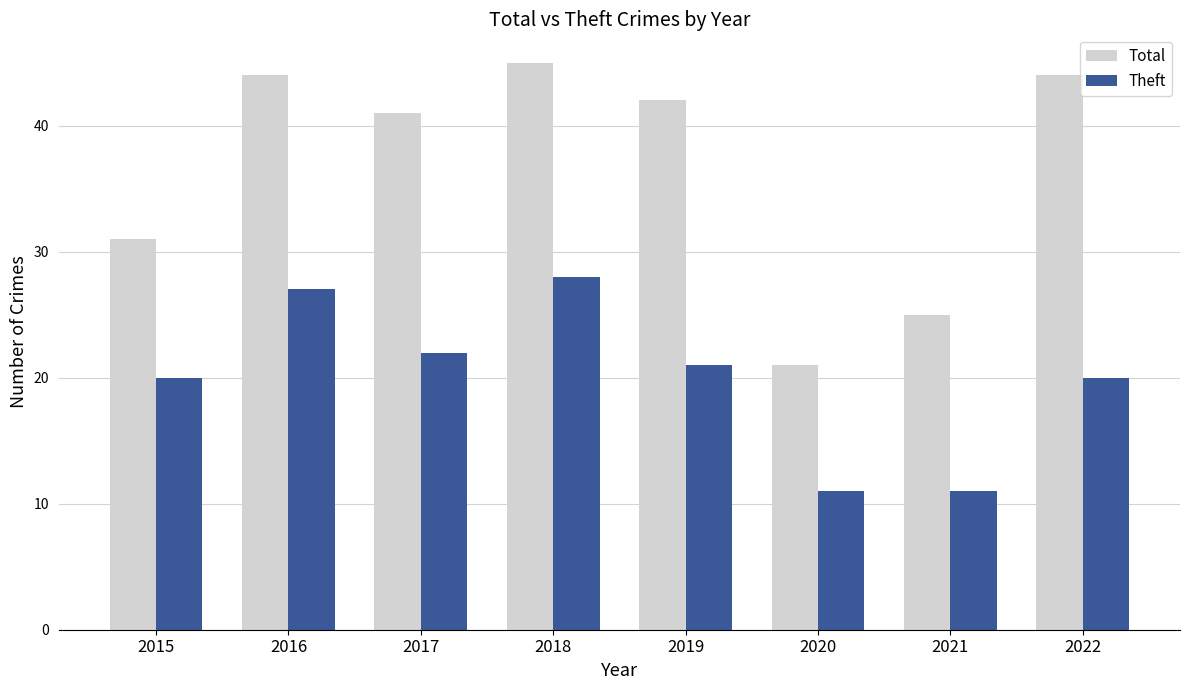

Between 2021 and 2022, which series saw the biggest shift?

Total